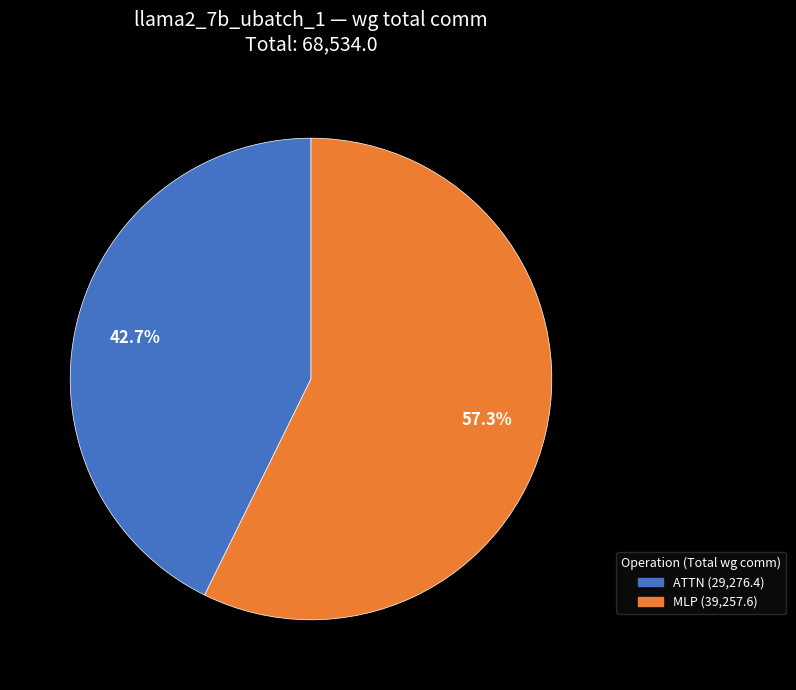

To the nearest percent, what is the difference between the largest and smallest slice percentages?

15%